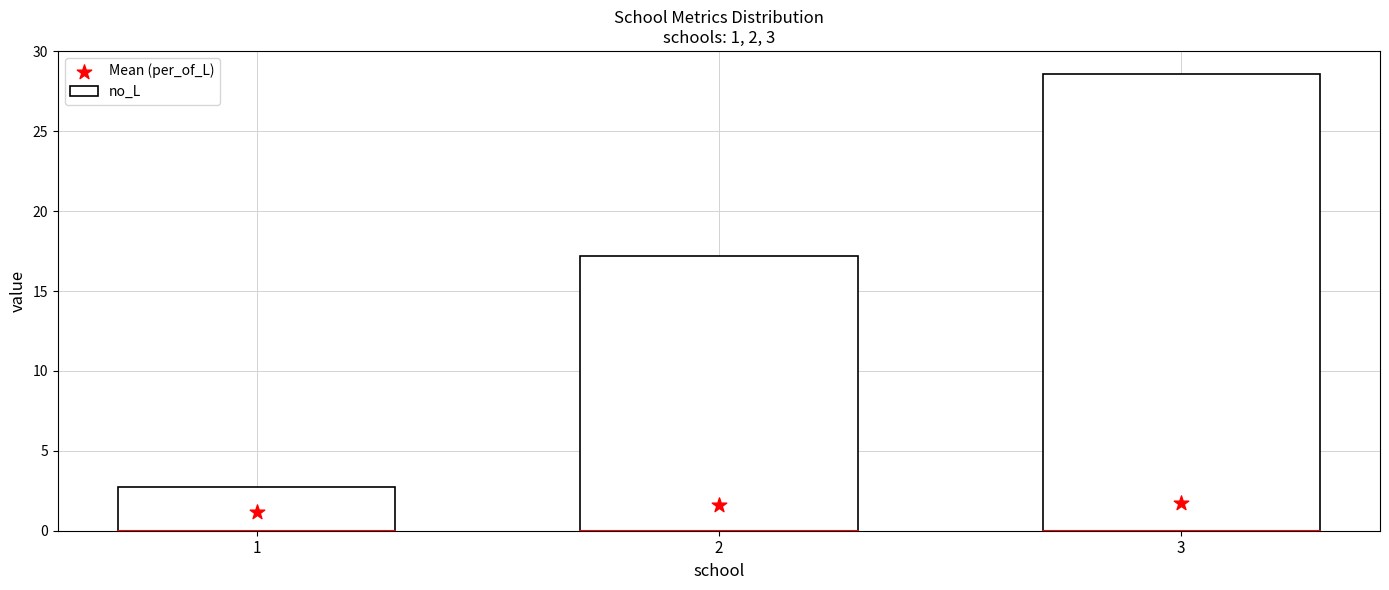

Which series reaches the minimum Y coordinate?

Mean (per_of_L)